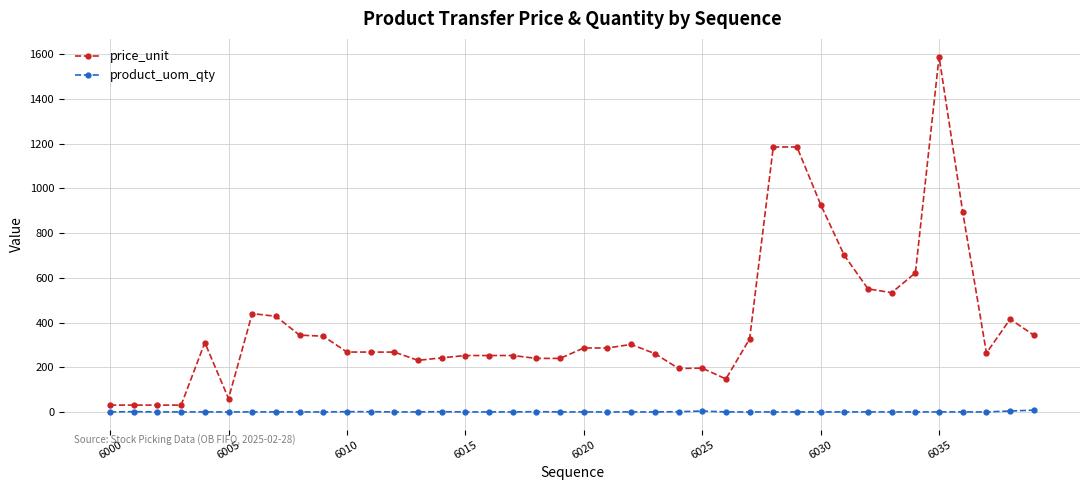

What is the highest value of the product_uom_qty series?

9.0